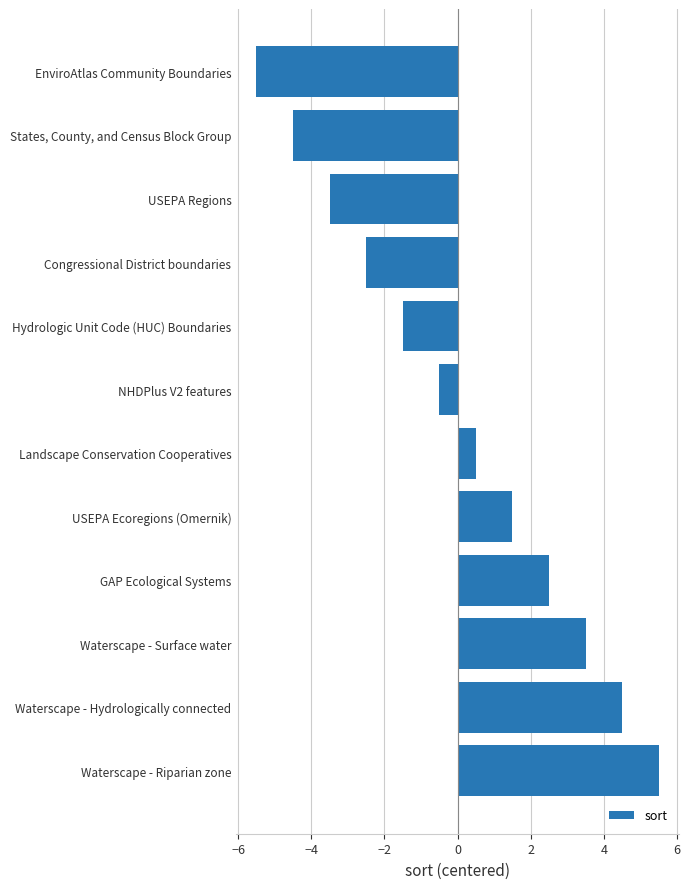

The chart shows a value of 3.5 at Waterscape - Surface water. True or false?

True